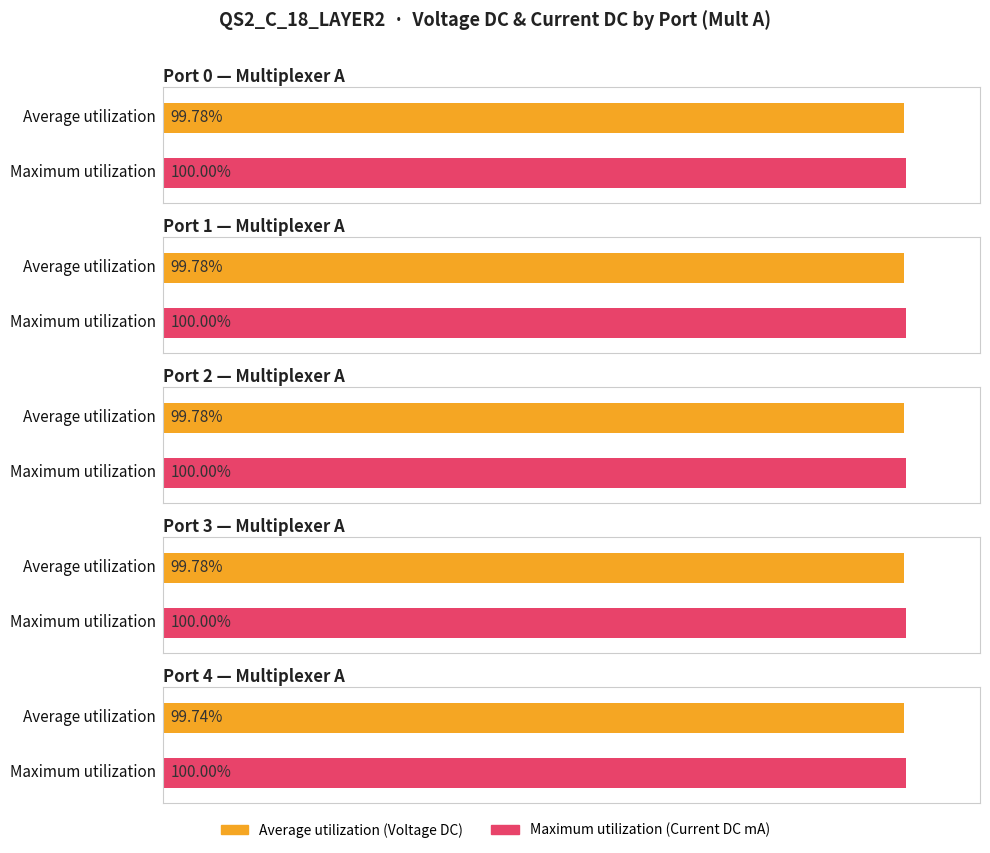

At how many categories does at least one series exceed 0?

10